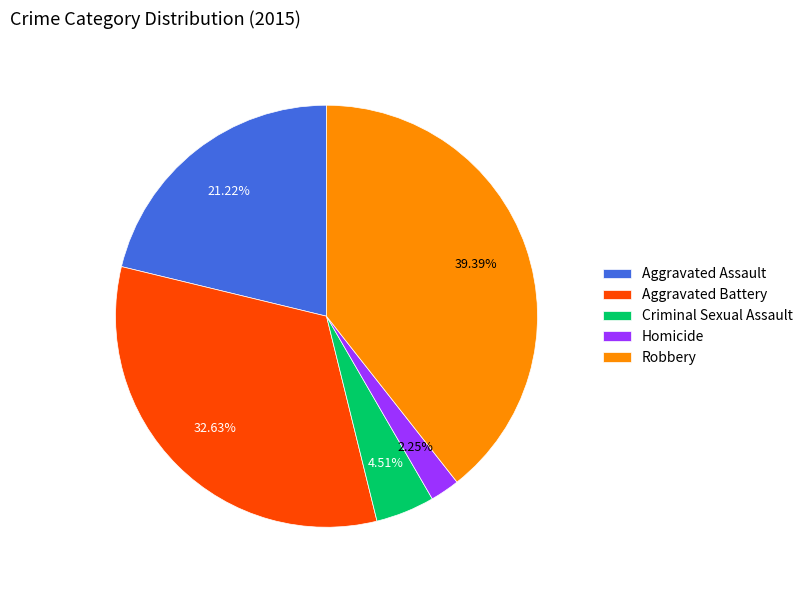

How many slices are in this pie chart?

5